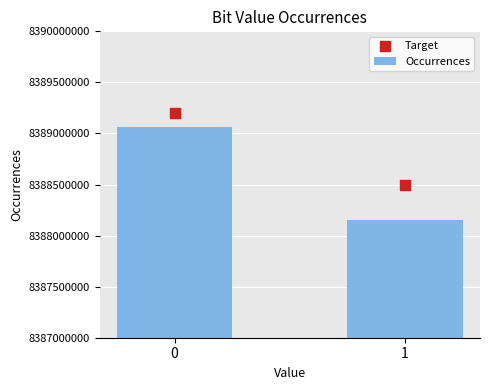

Which series has the widest spread of Y values?

Occurrences